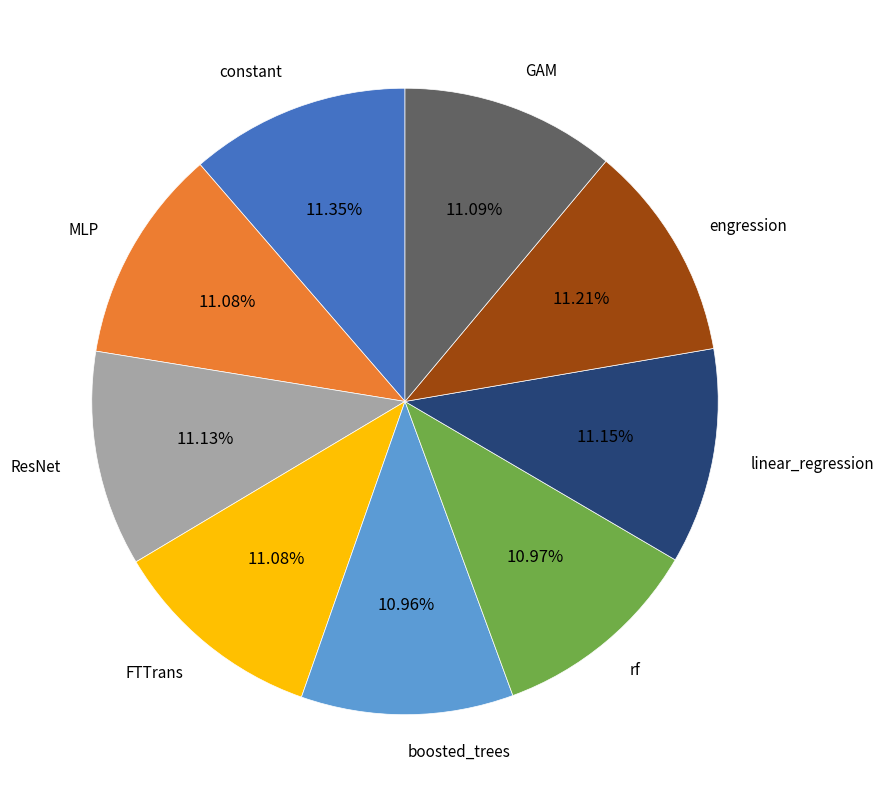

What percentage is the GAM slice, to the nearest percent?

11%